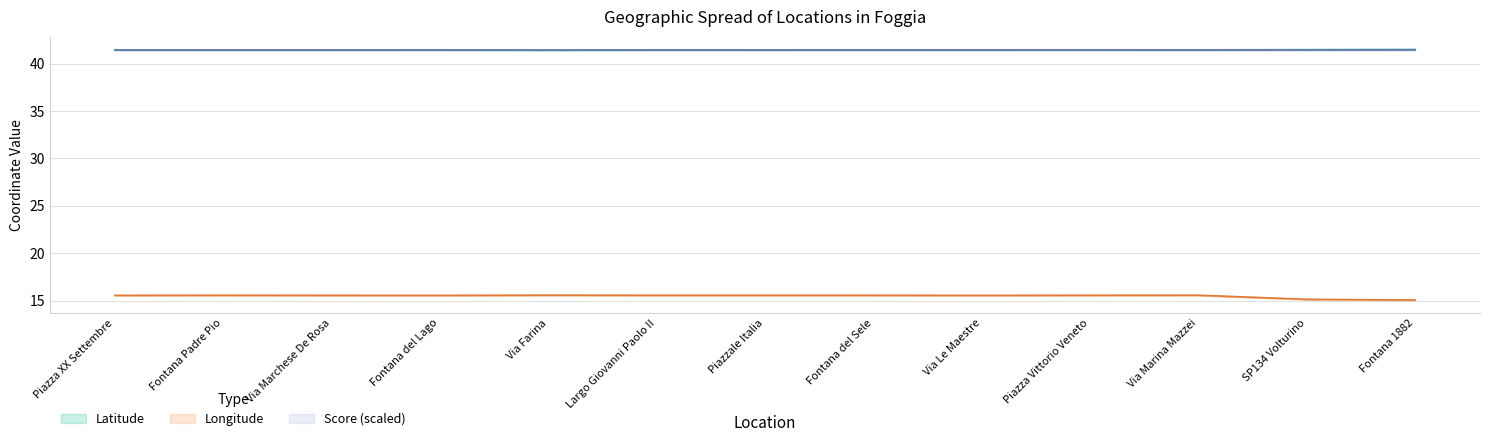

Is the value of Longitude at Fontana 1882 greater than the value of Latitude at Piazzale Italia?

No